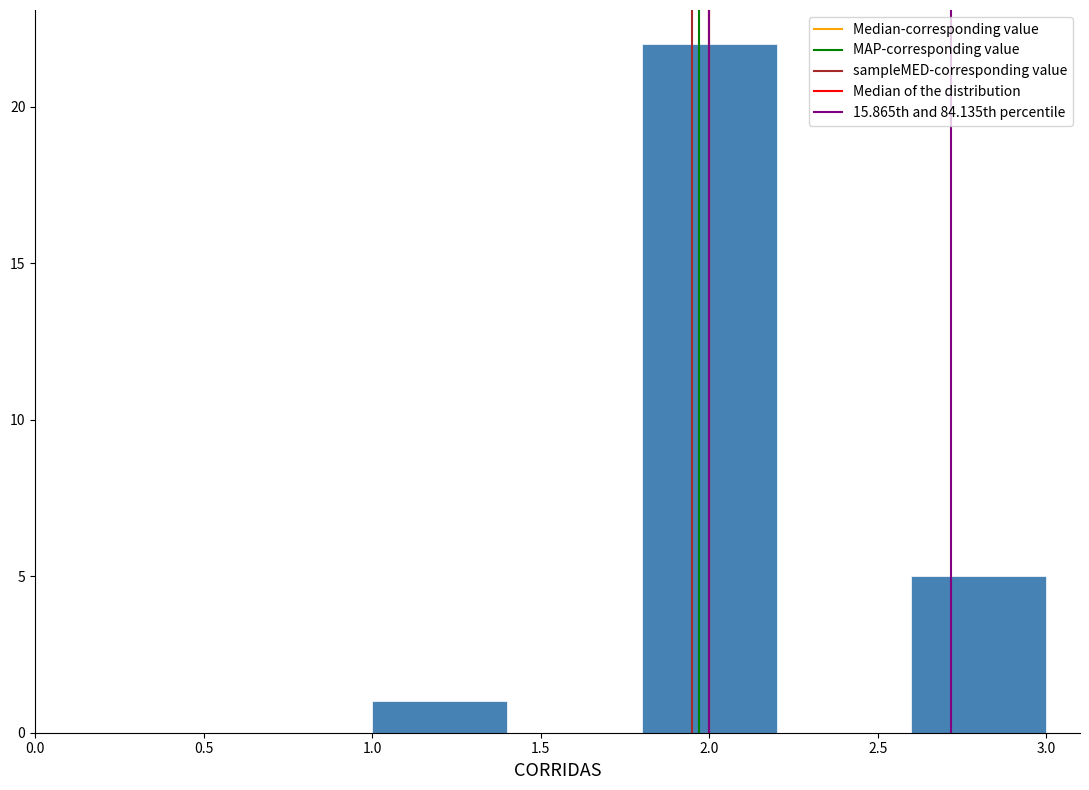

Reading left to right, list every bar in this chart as the range it spans on the x-axis followed by its height. The values are not printed on the chart, so give them approximately, as read against the axis.

1.0 to 1.4: 1
1.4 to 1.8: 0
1.8 to 2.2: 22
2.2 to 2.6: 0
2.6 to 3.0: 5